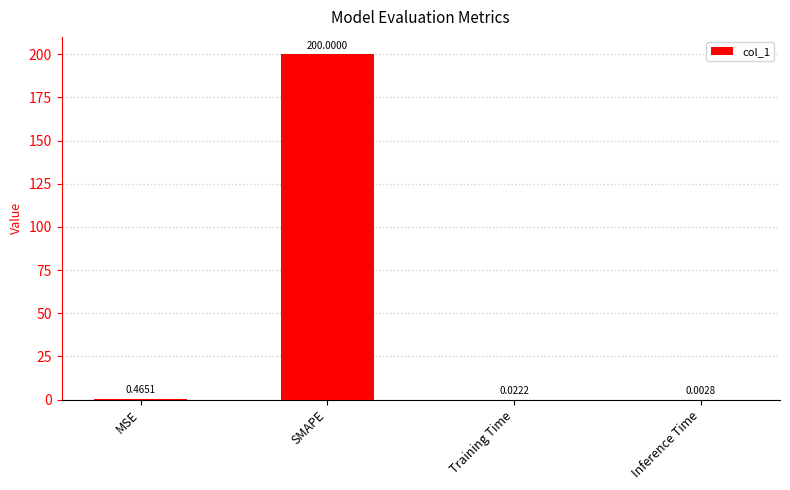

What is the greatest value displayed?

200.0